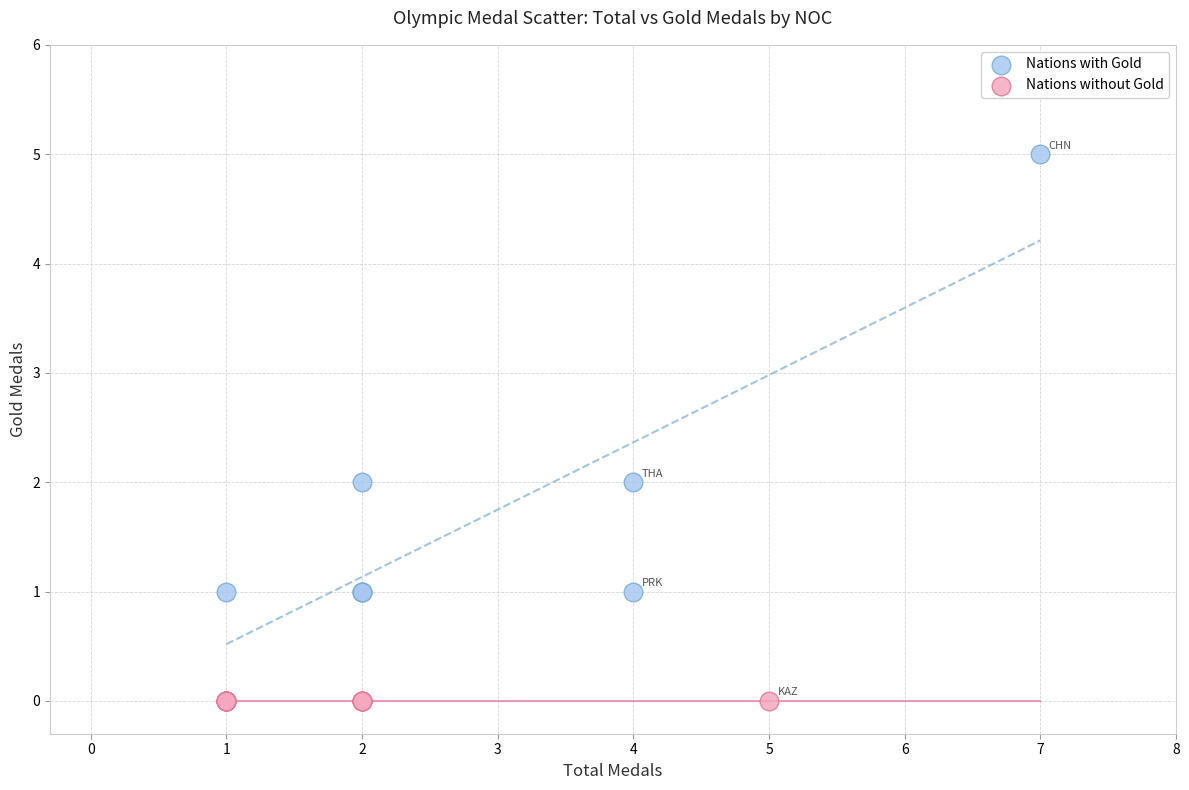

Which series reaches the minimum Y coordinate?

Nations without Gold